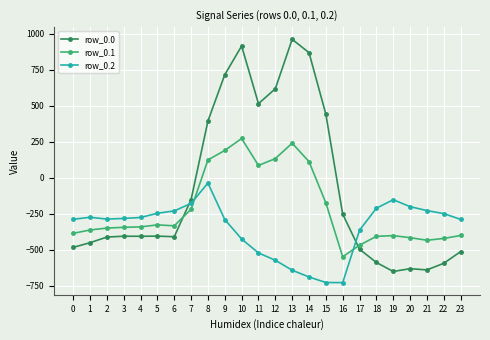

The row_0.2 series shows -245.0 at 5. True or false?

True